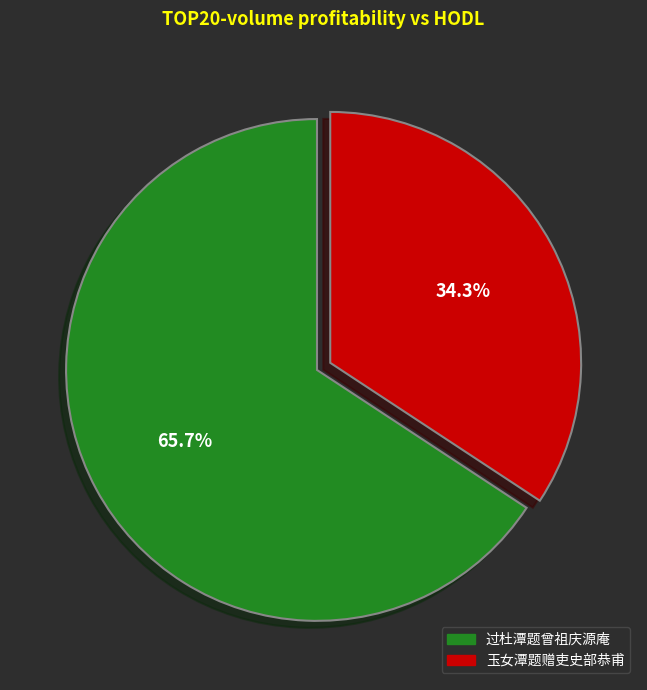

How many segments does this pie chart have?

2